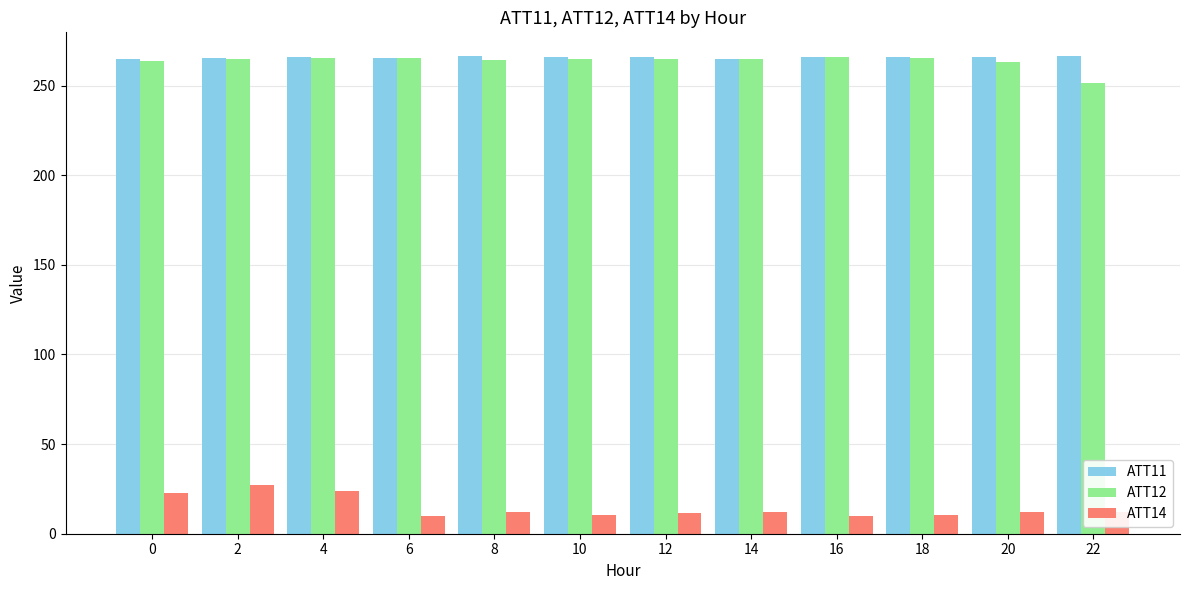

What is the total value across all series at 20?

541.2